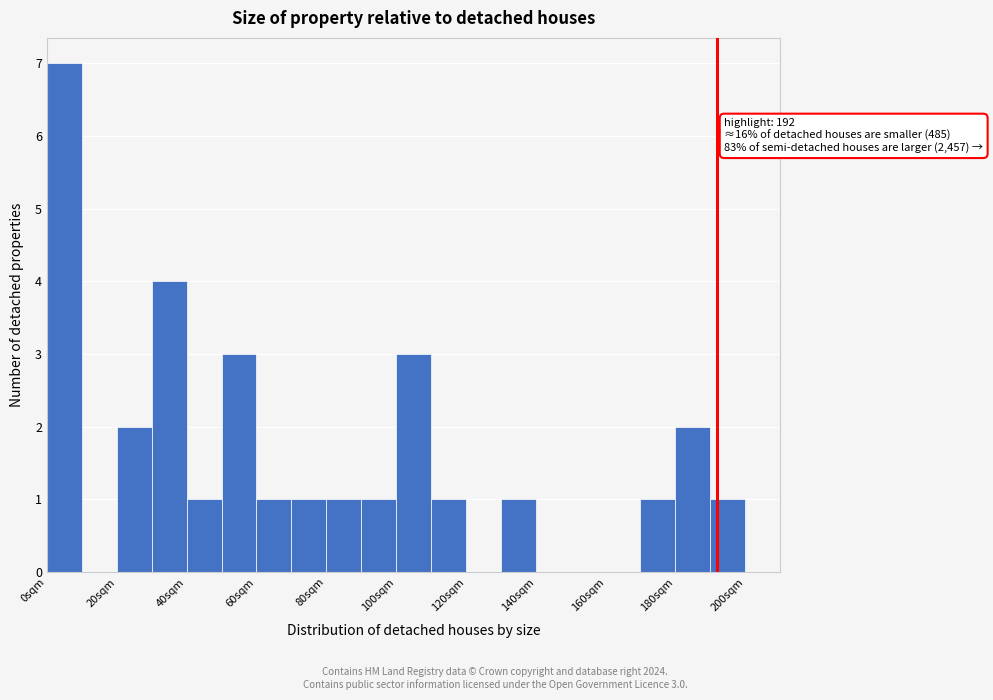

Which range on the x-axis has the tallest bar?

0 to 10